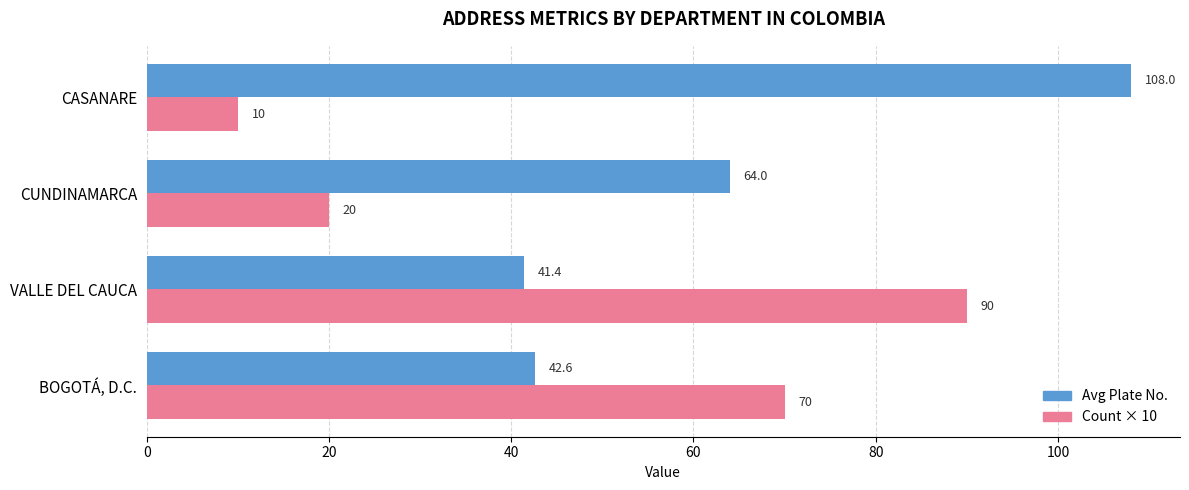

What are all the series names shown in the legend?

Avg Plate No., Count × 10